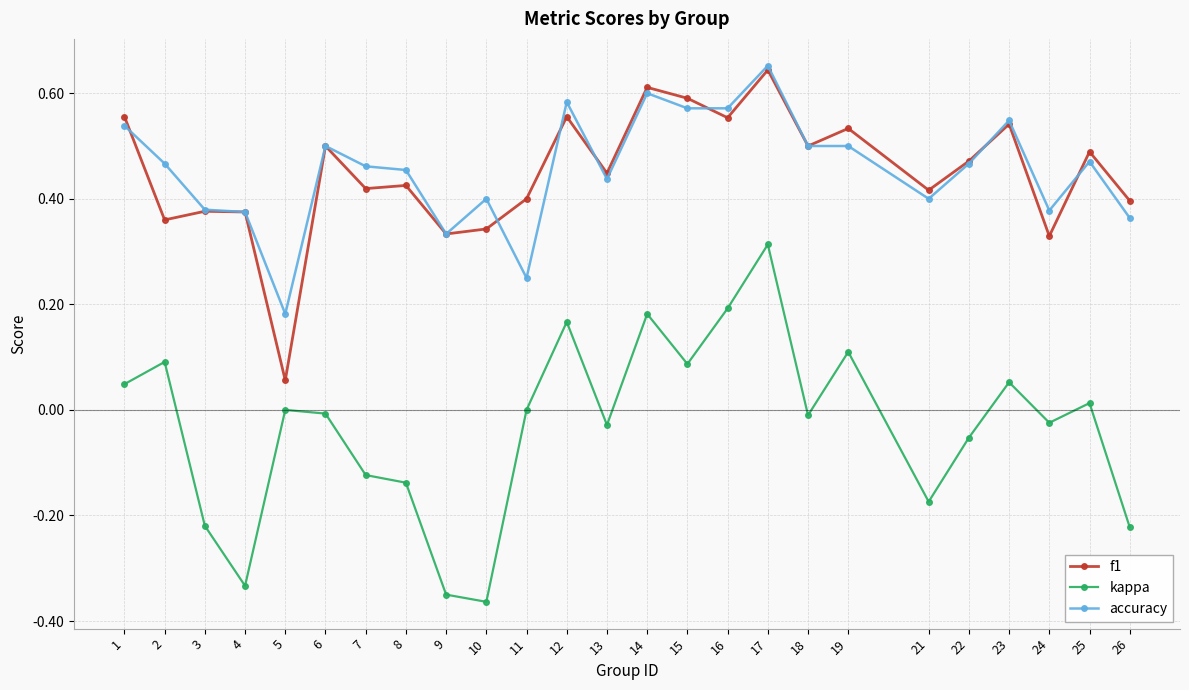

At which category is the sum across all series the highest?

17